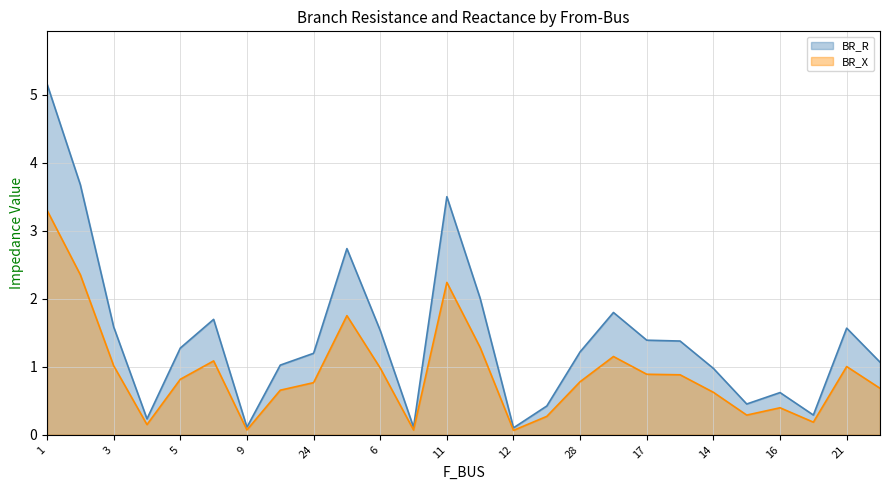

What is the maximum value for BR_X?

3.3